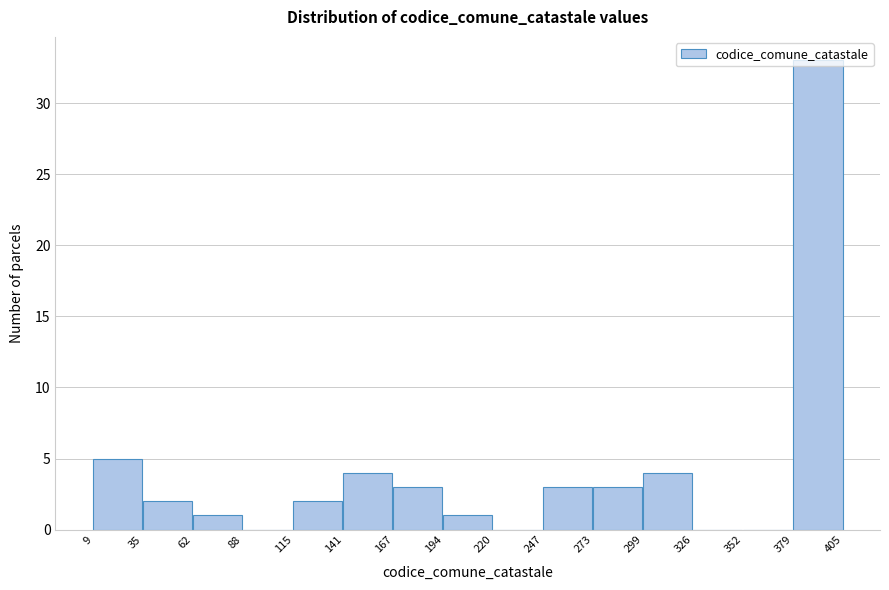

Reading left to right, list every bar in this chart as the range it spans on the x-axis followed by its height. The values are not printed on the chart, so give them approximately, as read against the axis.

9 to 35: 5
35 to 62: 2
62 to 88: 1
88 to 115: 0
115 to 141: 2
141 to 167: 4
167 to 194: 3
194 to 220: 1
220 to 247: 0
247 to 273: 3
273 to 299: 3
299 to 326: 4
326 to 352: 0
352 to 379: 0
379 to 405: 33